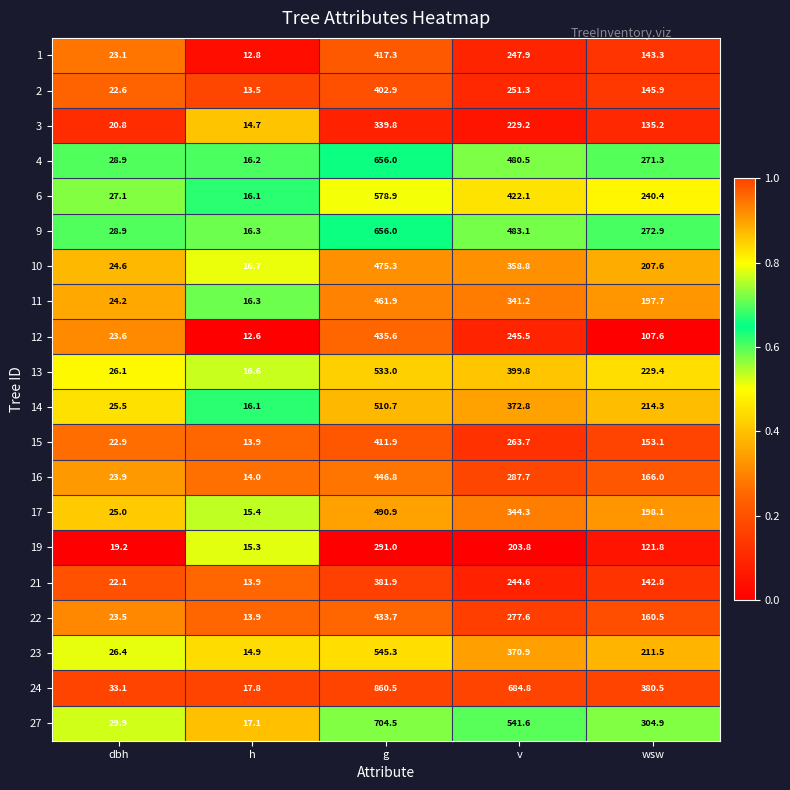

What is the total value across all series at dbh?

501.4